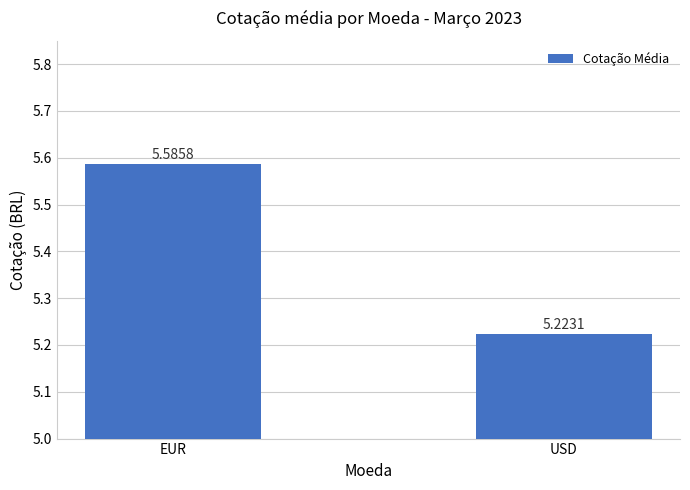

Rank the categories by value from lowest to highest.

USD, EUR